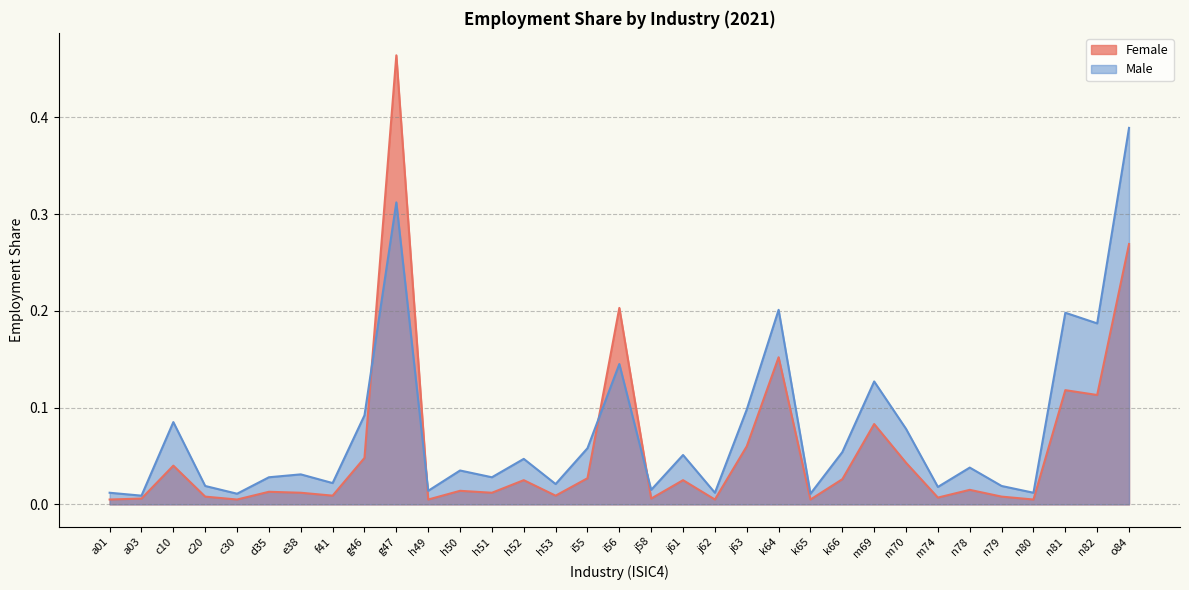

Does the chart have visible grid lines?

Yes